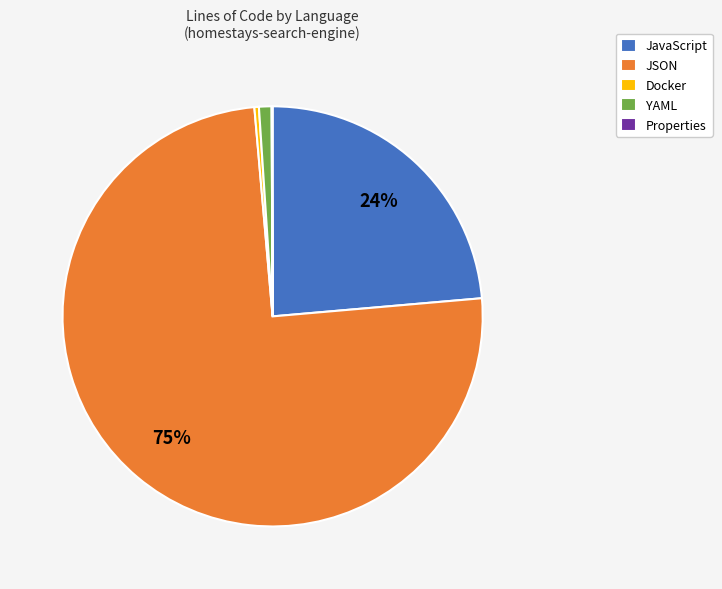

To the nearest percent, what is the combined percentage of Docker and YAML?

1%